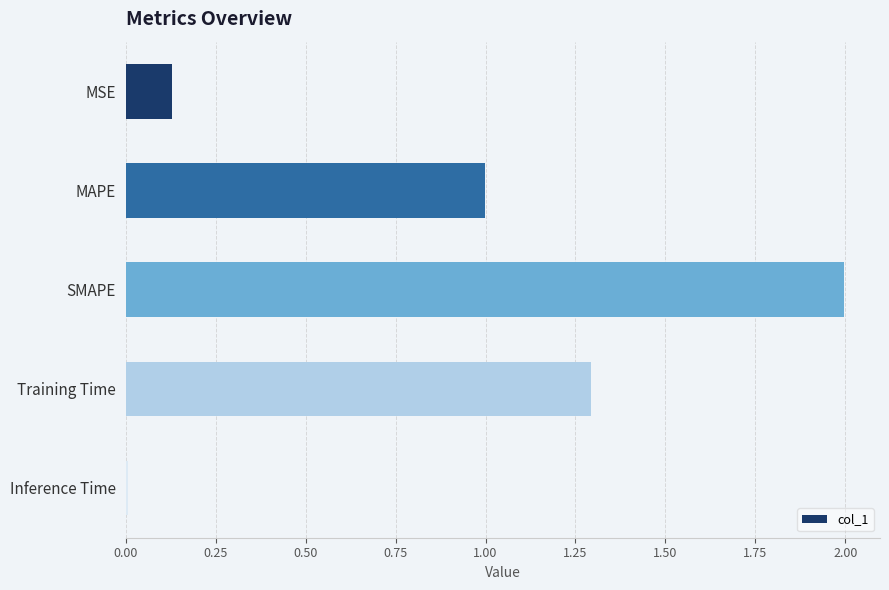

What is the difference between the maximum and minimum values?

2.0